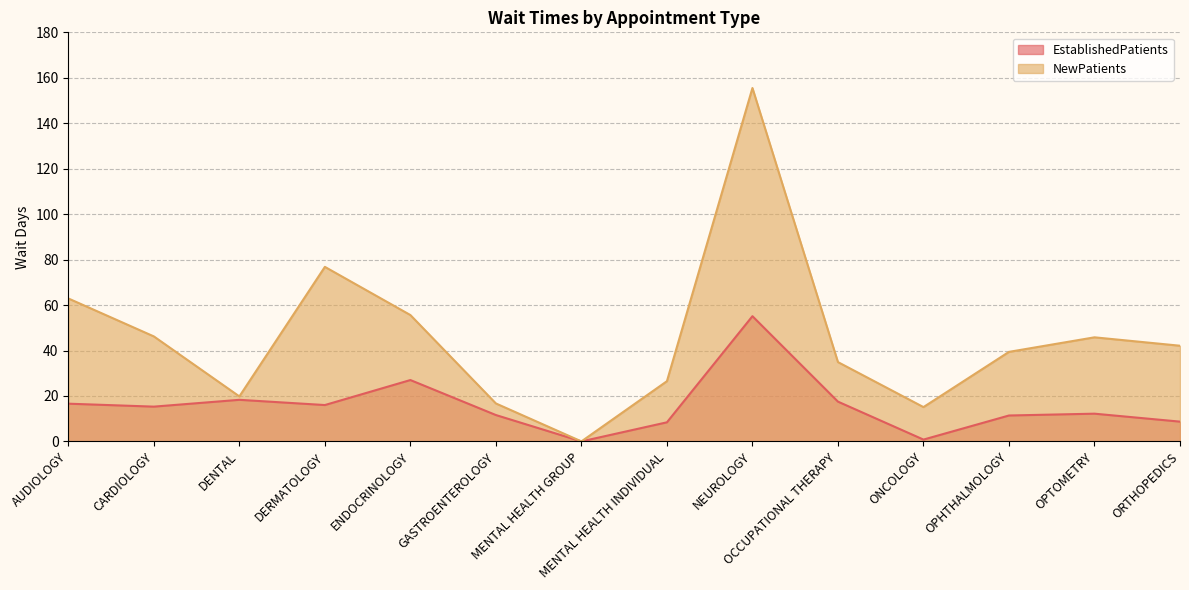

At which category does the chart reach its minimum across all series?

MENTAL HEALTH GROUP